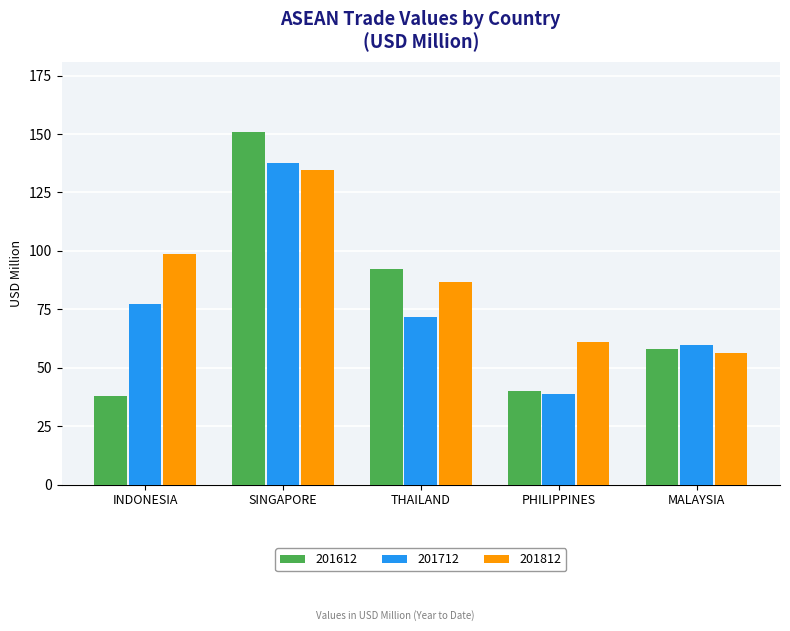

At which category is the sum across all series the highest?

SINGAPORE